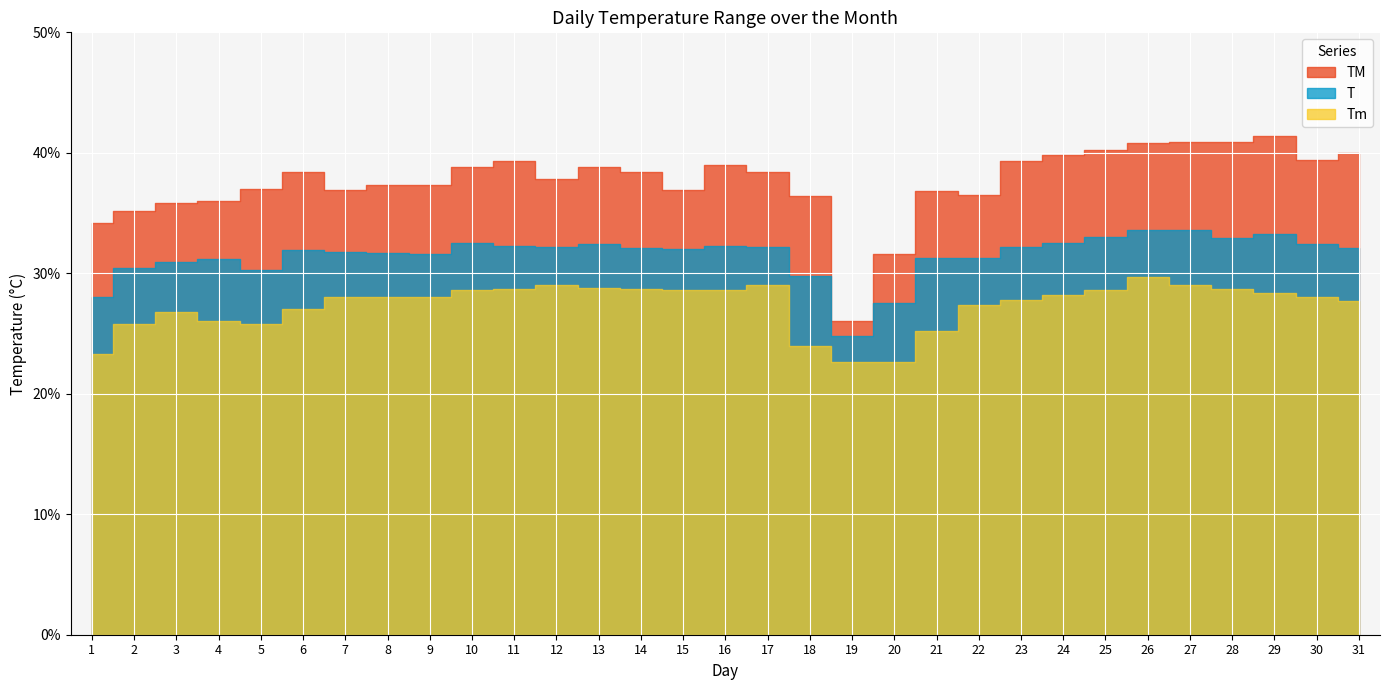

Which series has the largest range (max minus min)?

TM